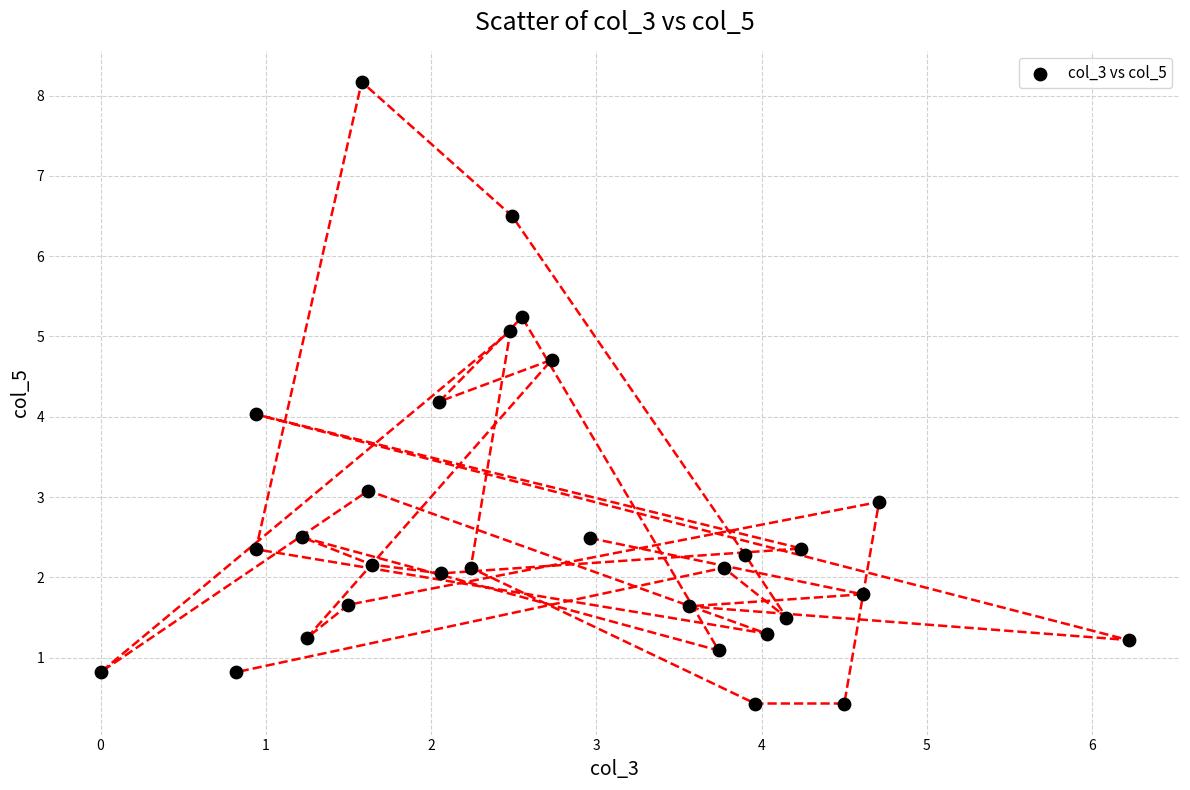

What is the range of Y values (max minus min)?

7.7